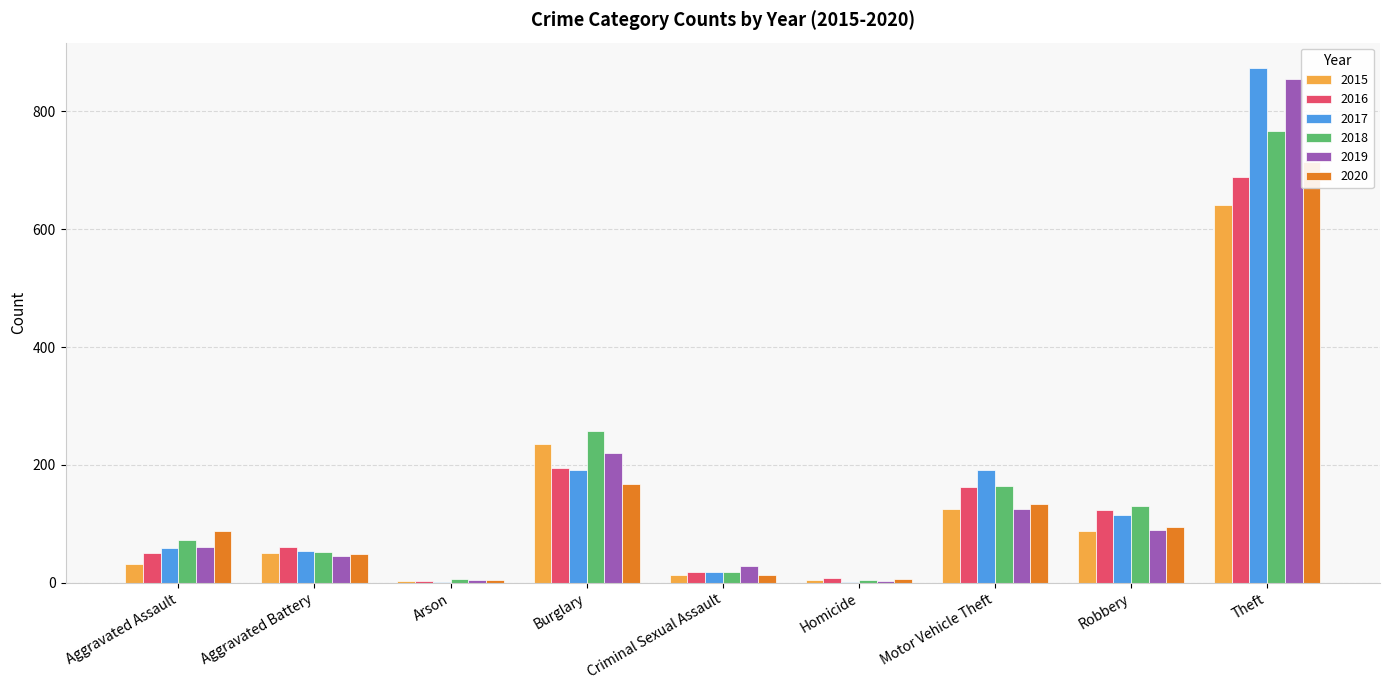

Which series changed the most between Burglary and Criminal Sexual Assault?

2018